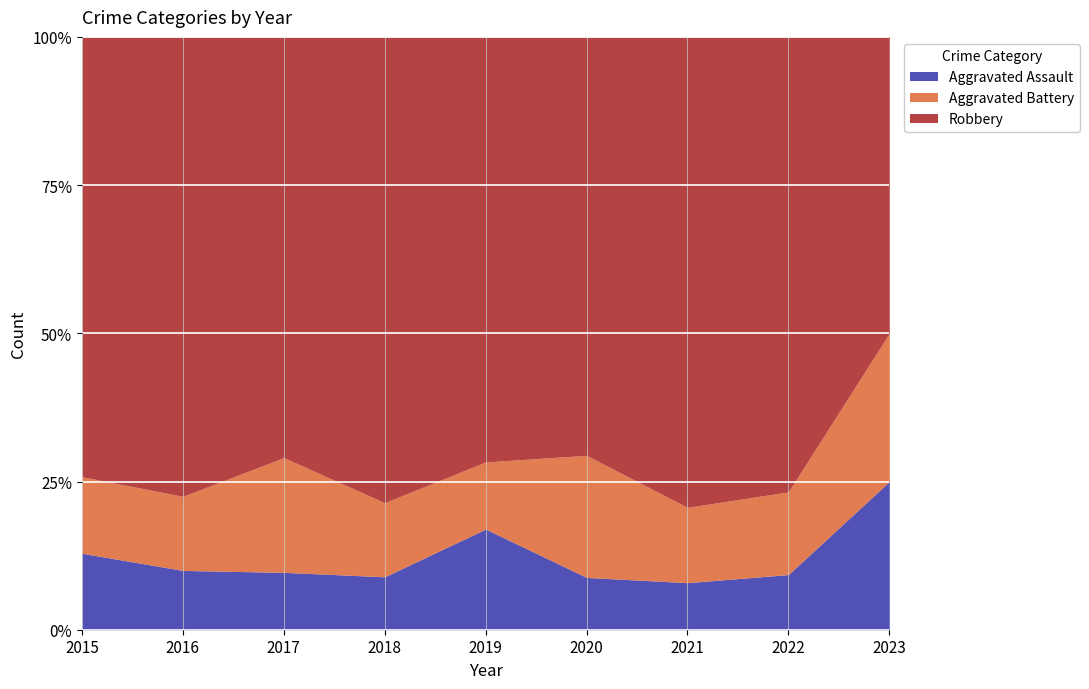

At how many categories does at least one series exceed 22?

7